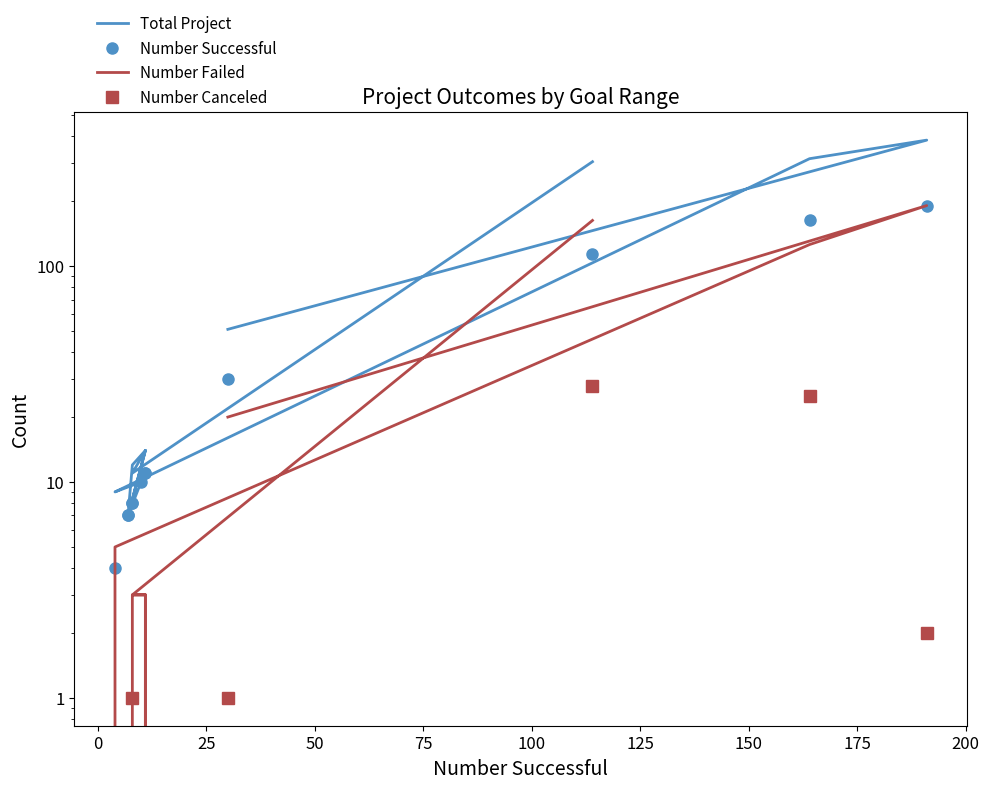

How many lines are shown in the chart?

4